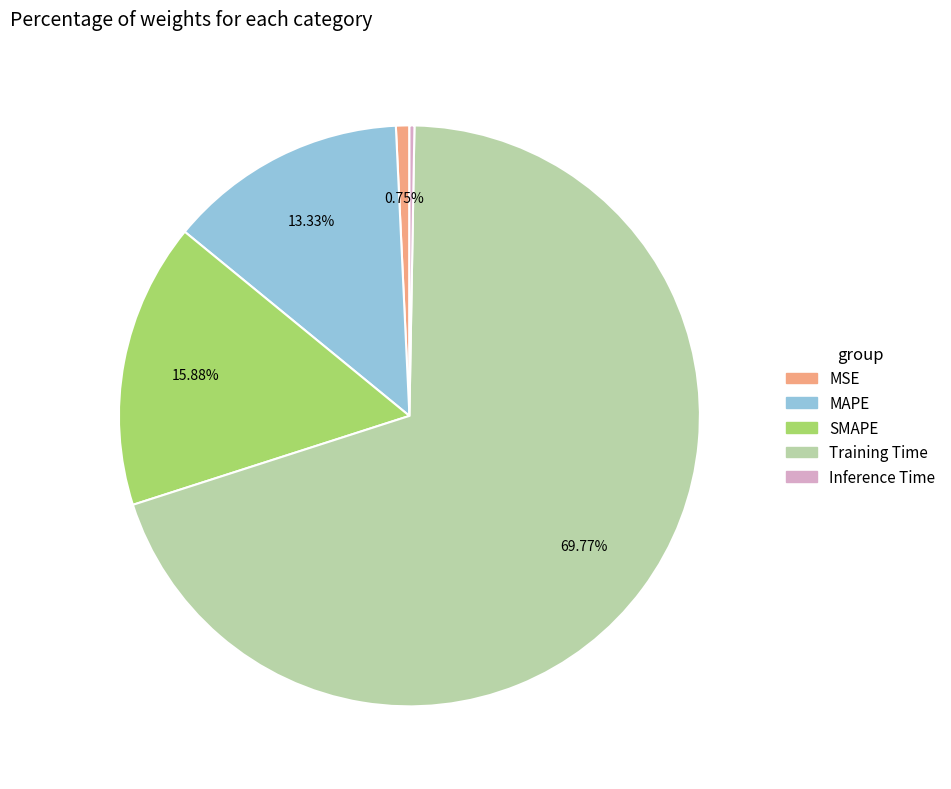

The SMAPE slice represents 16% of the pie. True or false?

True